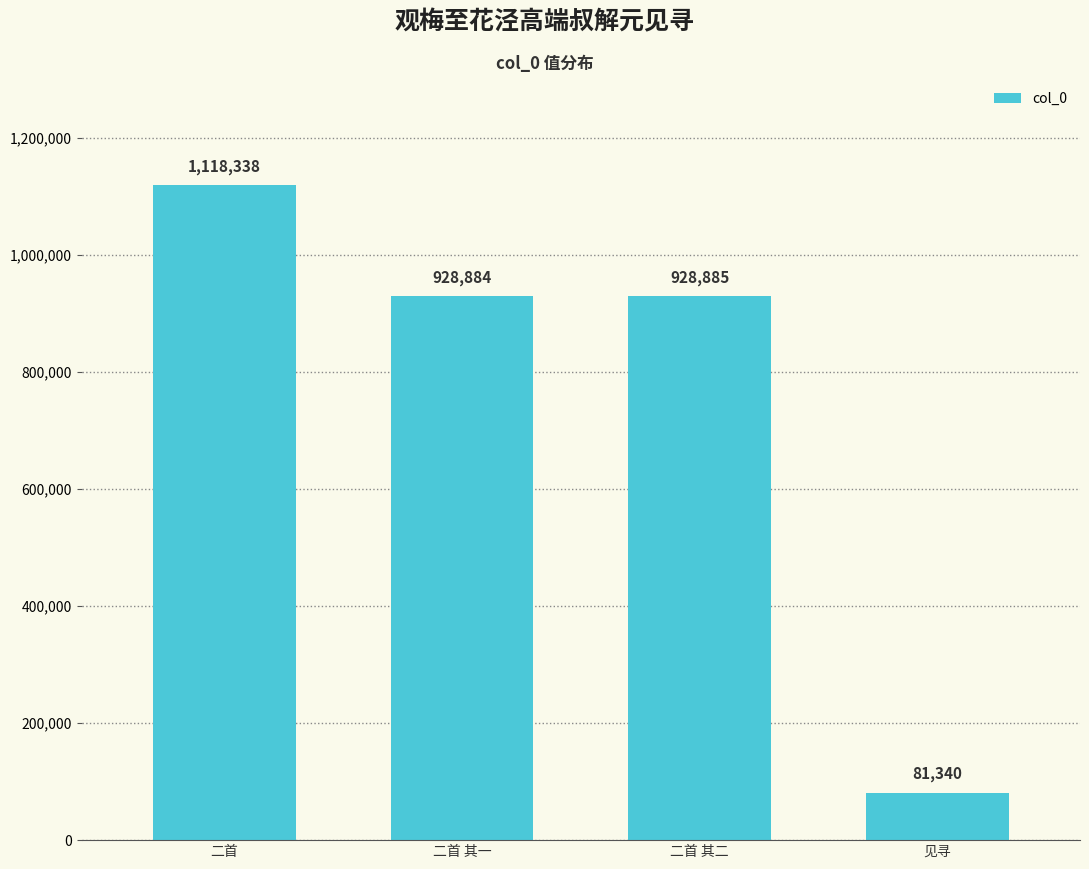

What is the smallest value displayed?

81340